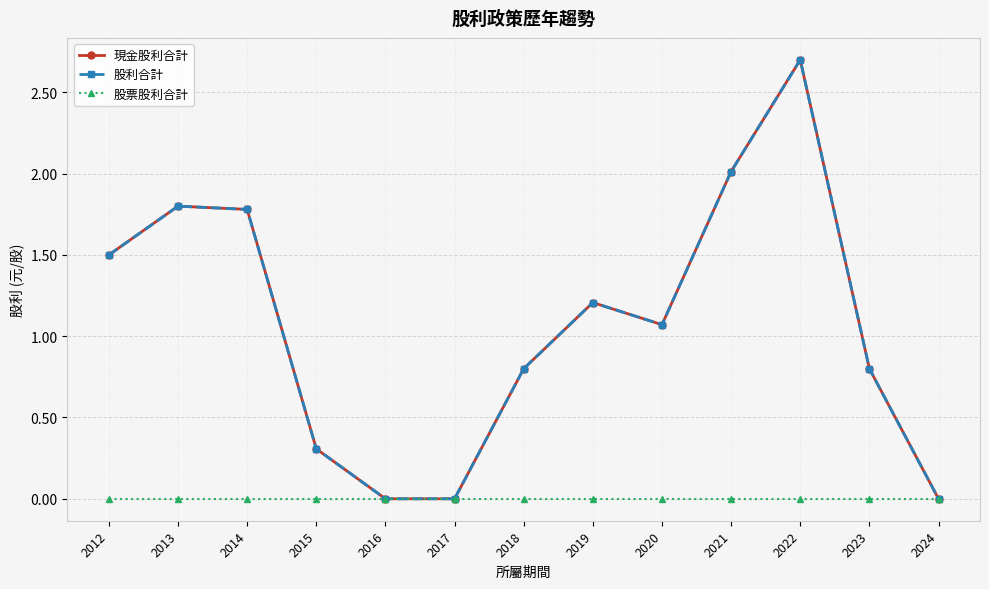

Reading right to left, transcribe all the data shown in this chart.

現金股利合計: 0.0	0.8	2.7	2.0	1.1	1.2	0.8	0.0	0.0	0.3	1.8	1.8	1.5
股利合計: 0.0	0.8	2.7	2.0	1.1	1.2	0.8	0.0	0.0	0.3	1.8	1.8	1.5
股票股利合計: 0.0	0.0	0.0	0.0	0.0	0.0	0.0	0.0	0.0	0.0	0.0	0.0	0.0